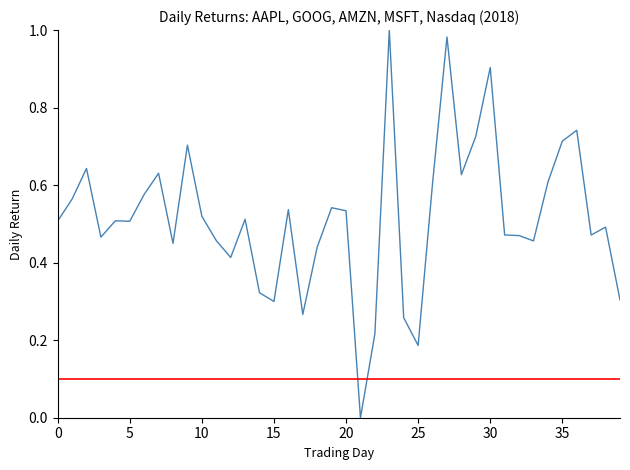

What is the sum of all values?

20.6